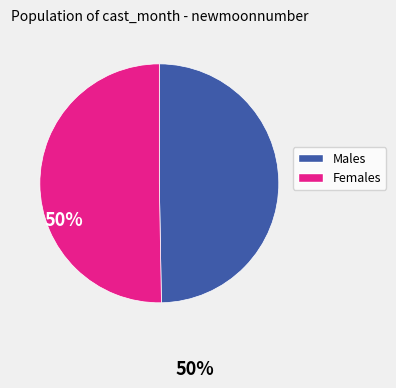

Is there a majority slice in this chart?

Yes